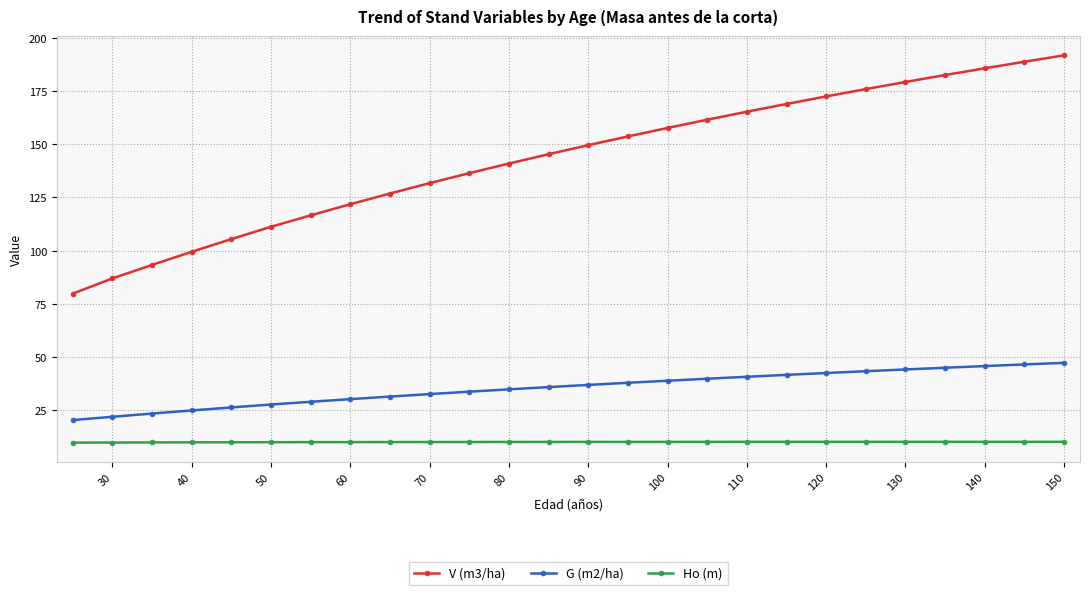

What is the highest value of the G (m2/ha) series?

47.1